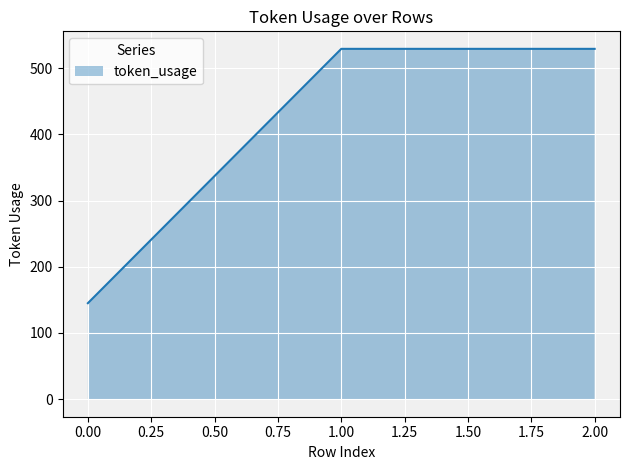

What is the approximate value at 2.00?

529